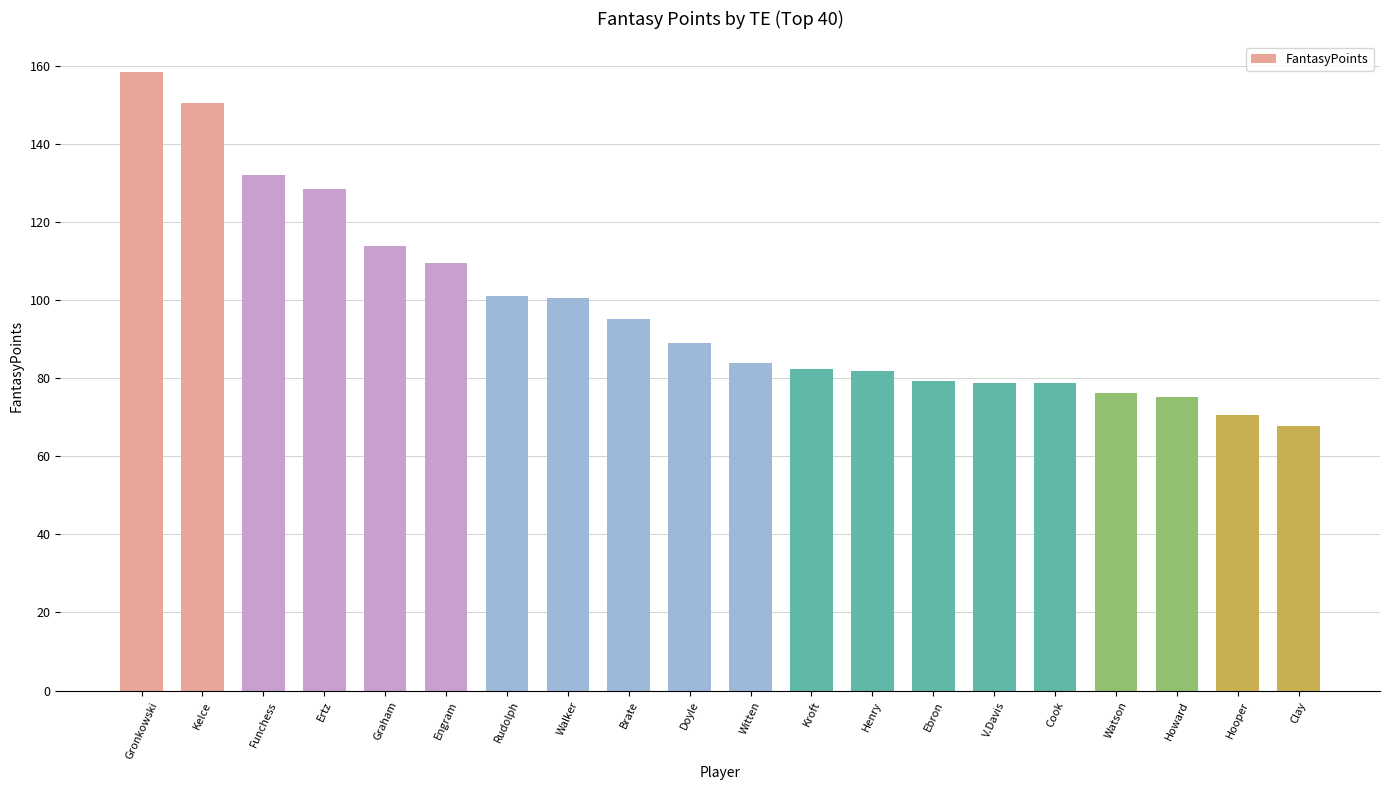

What is the average value?

97.7